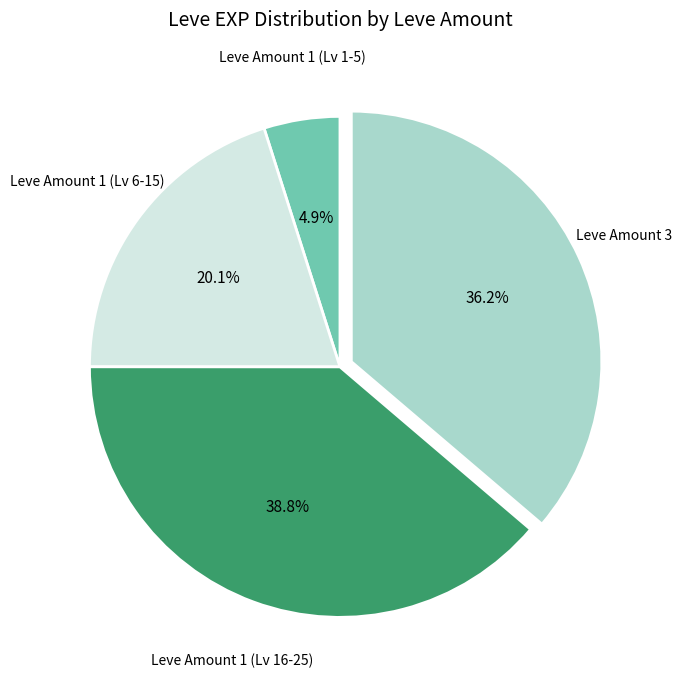

Does any single category account for the majority?

No